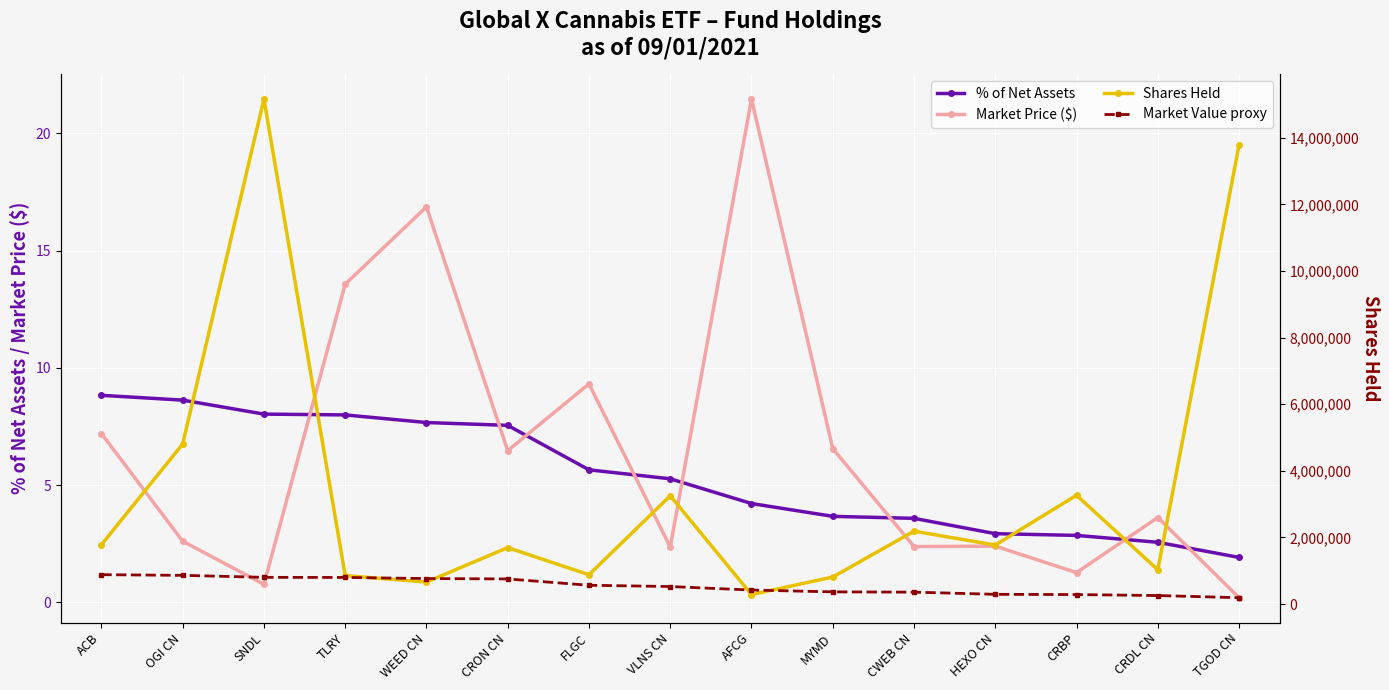

True or false: % of Net Assets has more than 0 interior local peaks.

False